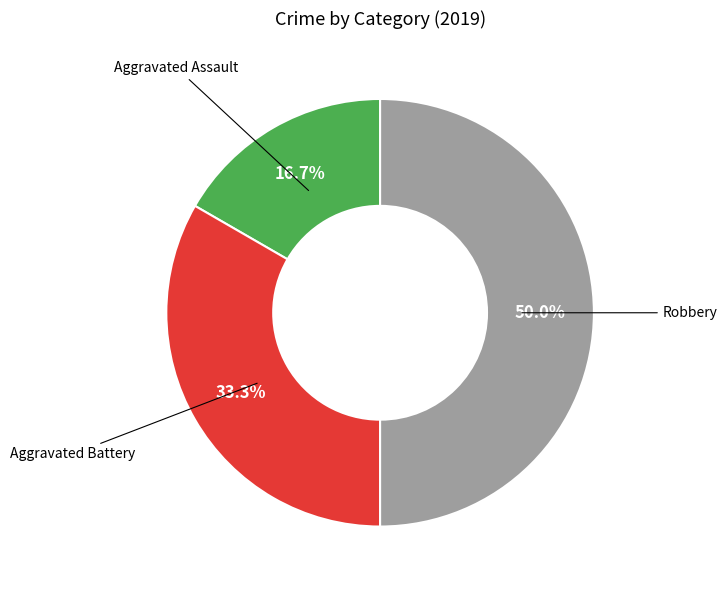

Is Aggravated Assault the majority of the pie?

No